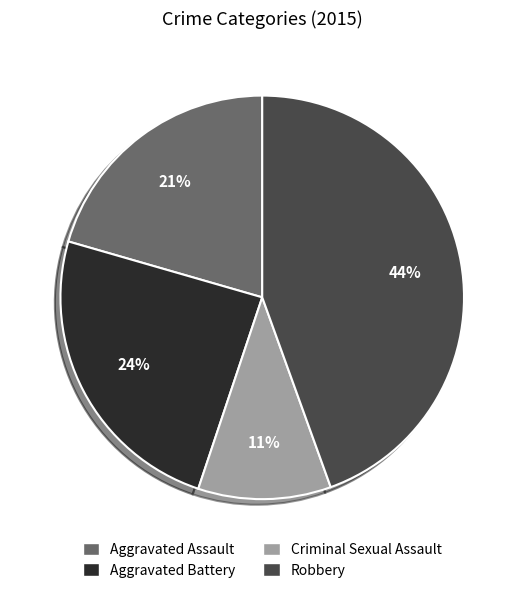

To the nearest percent, what percentage of the pie is Criminal Sexual Assault?

11%